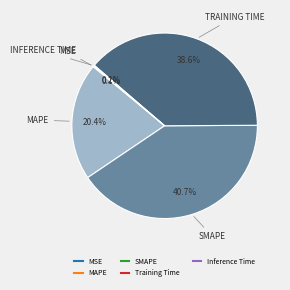

How much of the chart is everything except Training Time?

61.4%